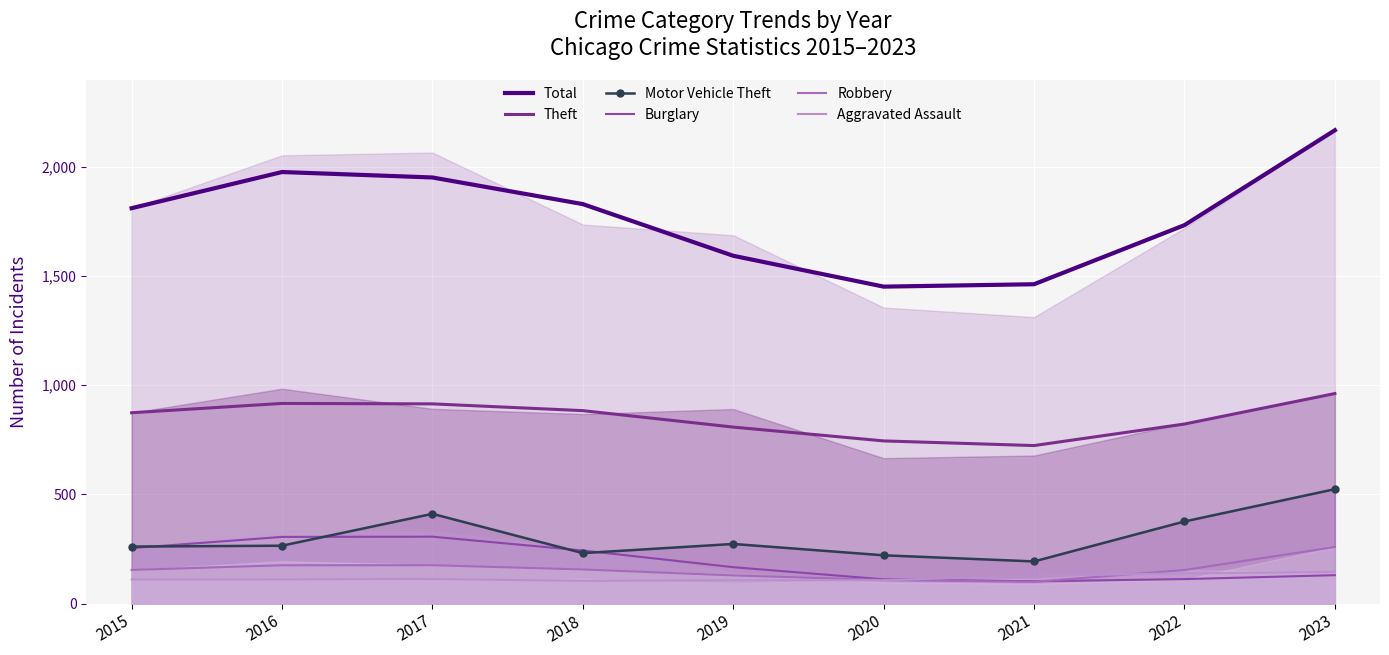

What is the value of the Theft point at the 1st from the left?

874.0